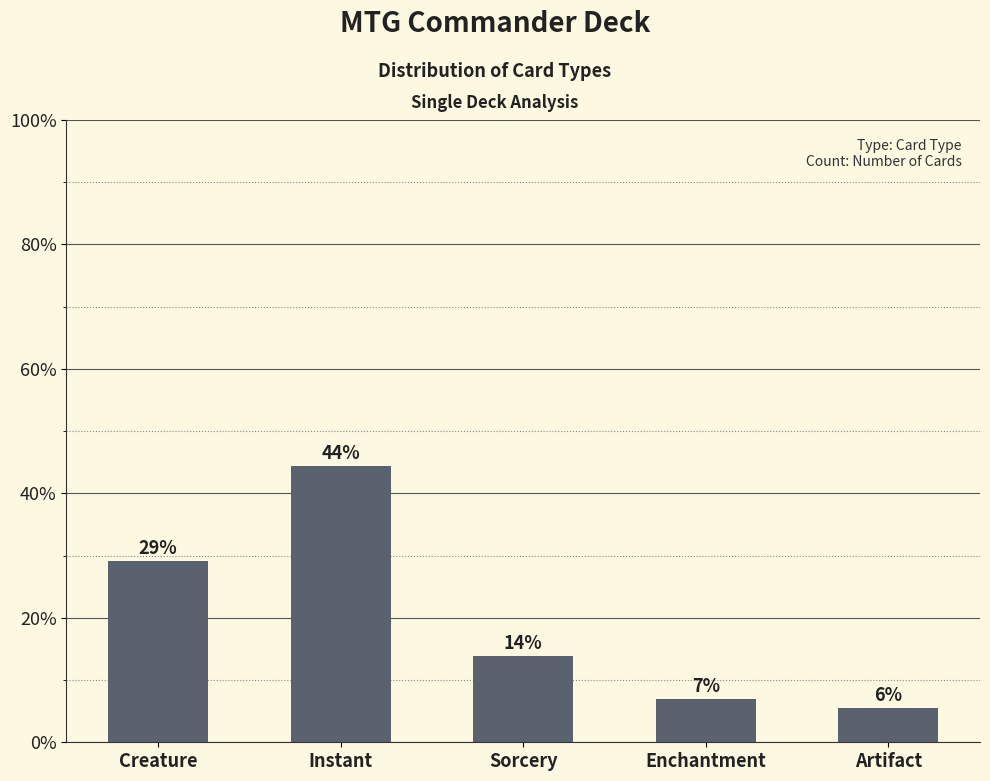

Does the chart contain any negative values?

No